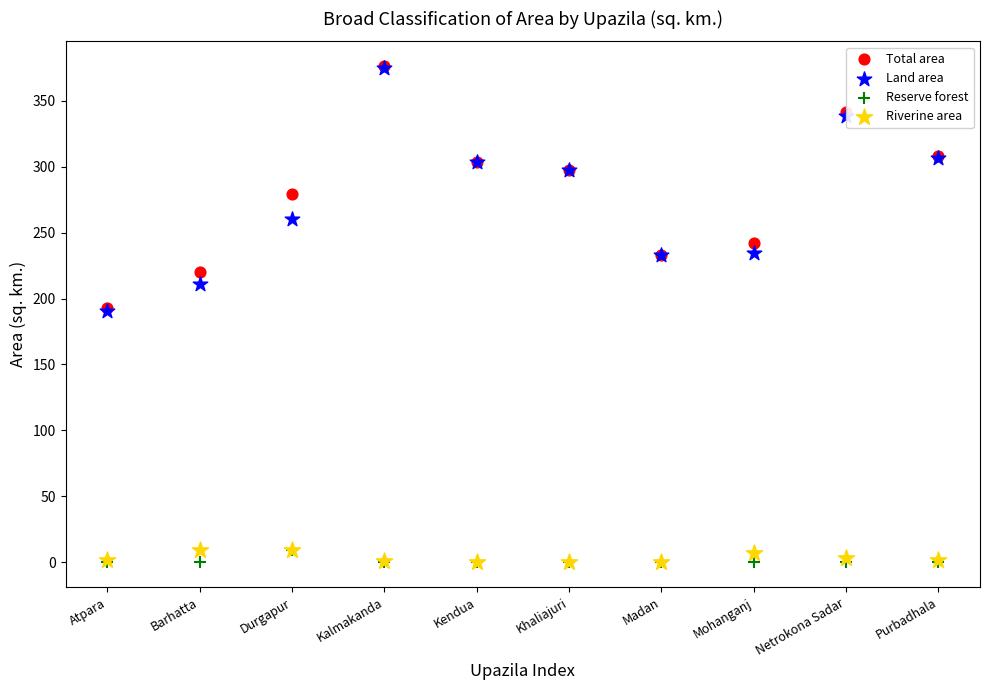

What are all the series names shown in the legend?

Total area, Land area, Reserve forest, Riverine area